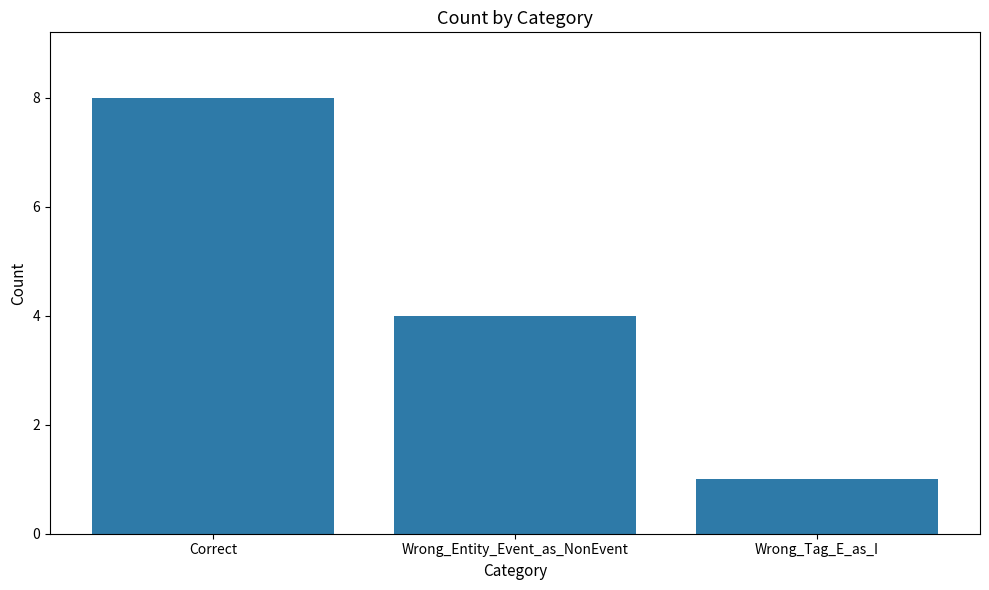

What is the label of the 3rd bar from the right?

Correct